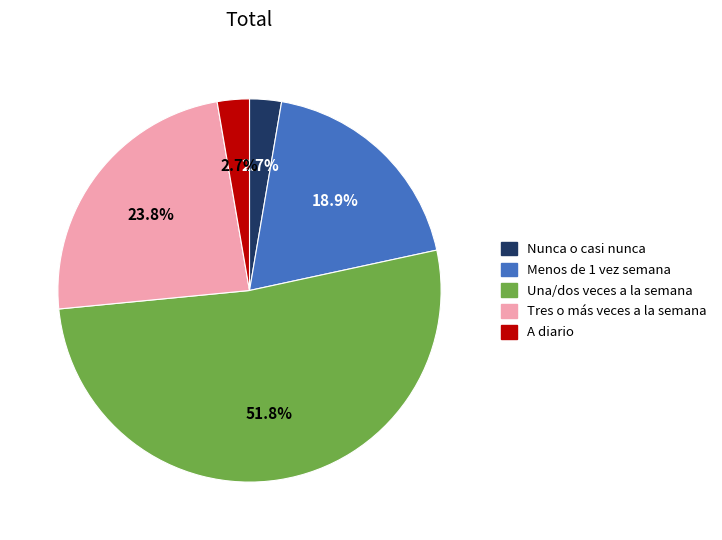

Between Menos de 1 vez semana and Nunca o casi nunca, which is larger?

Menos de 1 vez semana